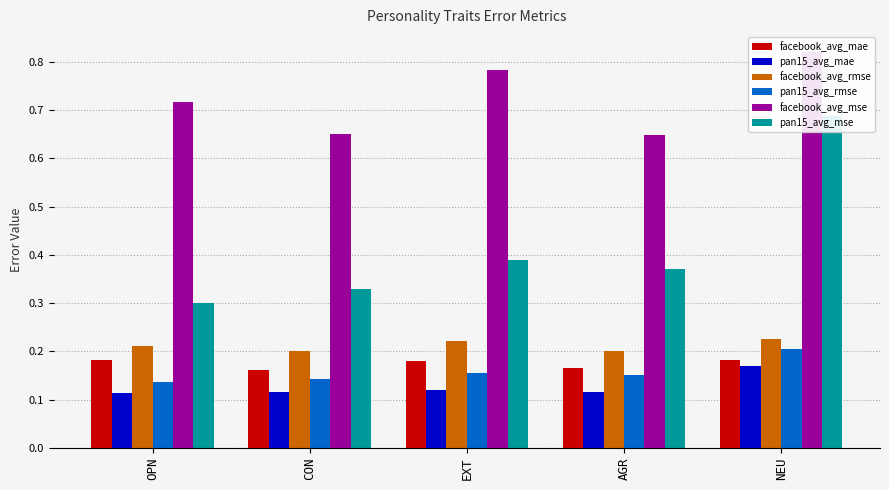

The value of pan15_avg_mae at AGR is 0.1. True or false?

True